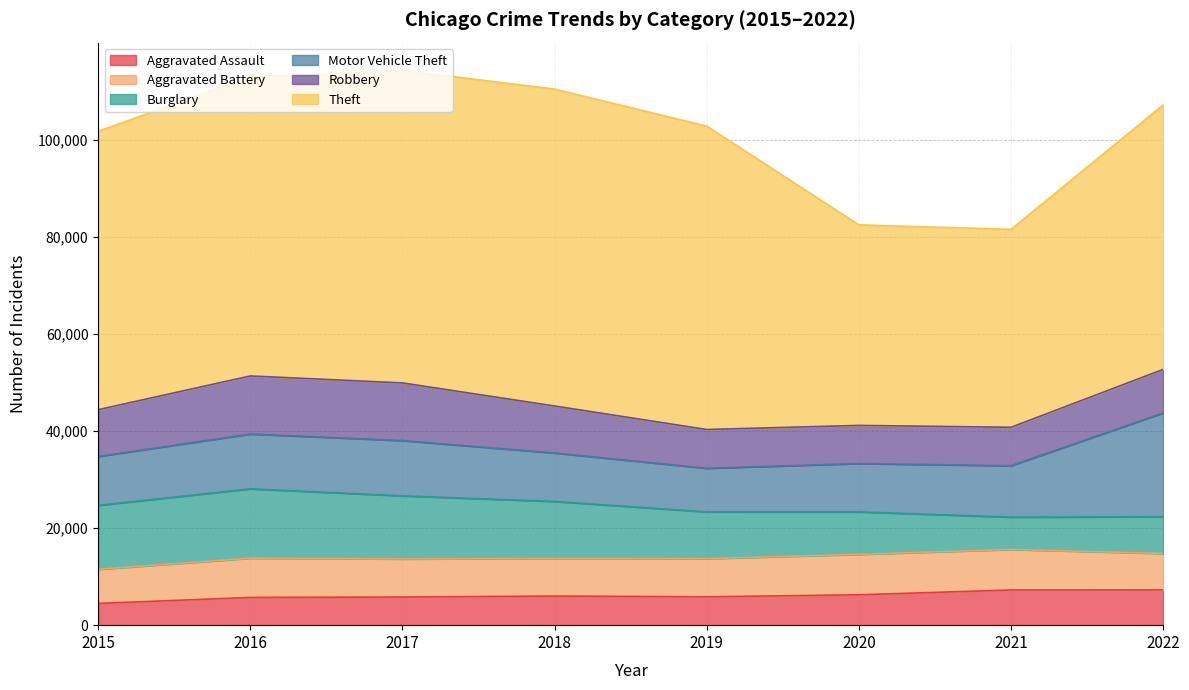

At which label does Burglary reach its peak?

2016